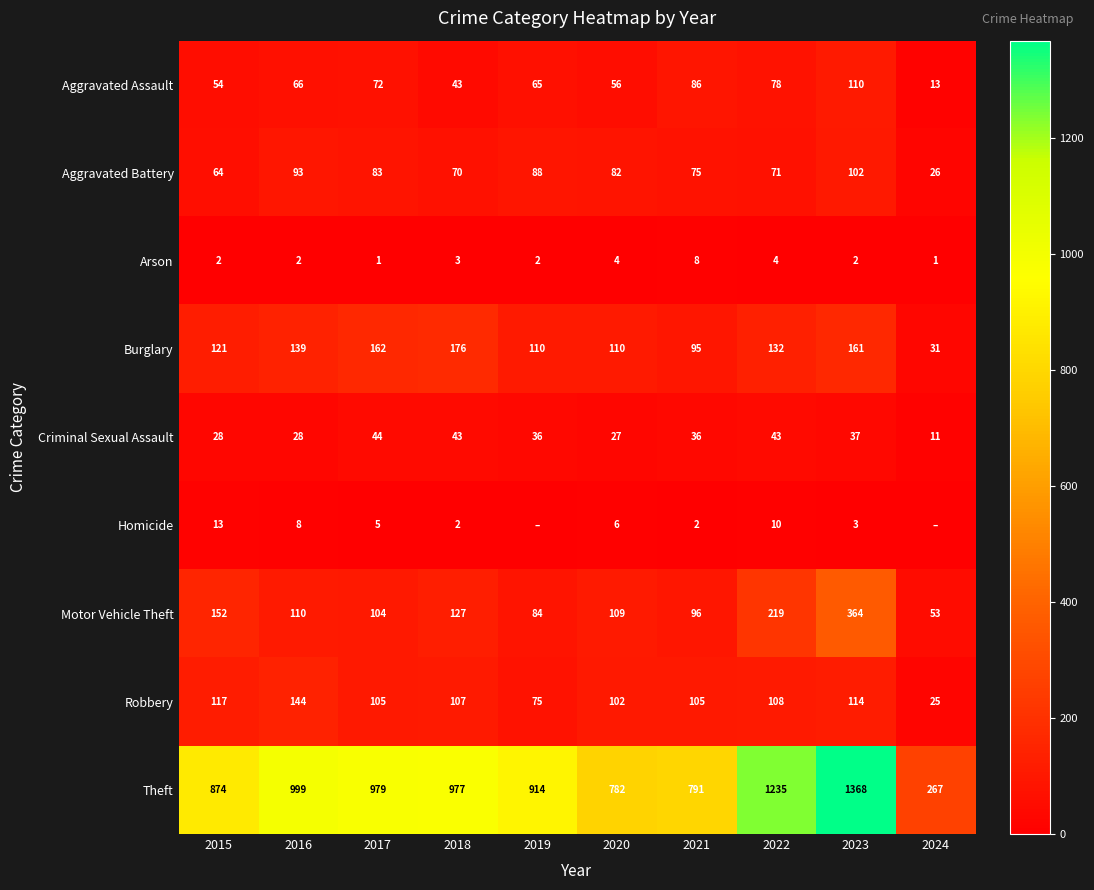

At how many categories does at least one series exceed 47?

10